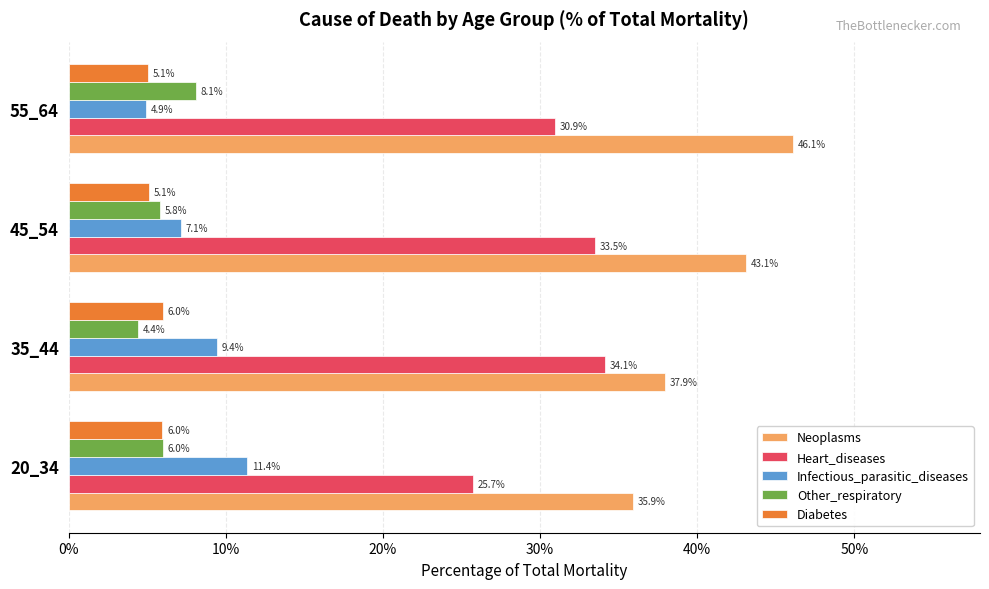

Which series has the largest range (max minus min)?

Neoplasms